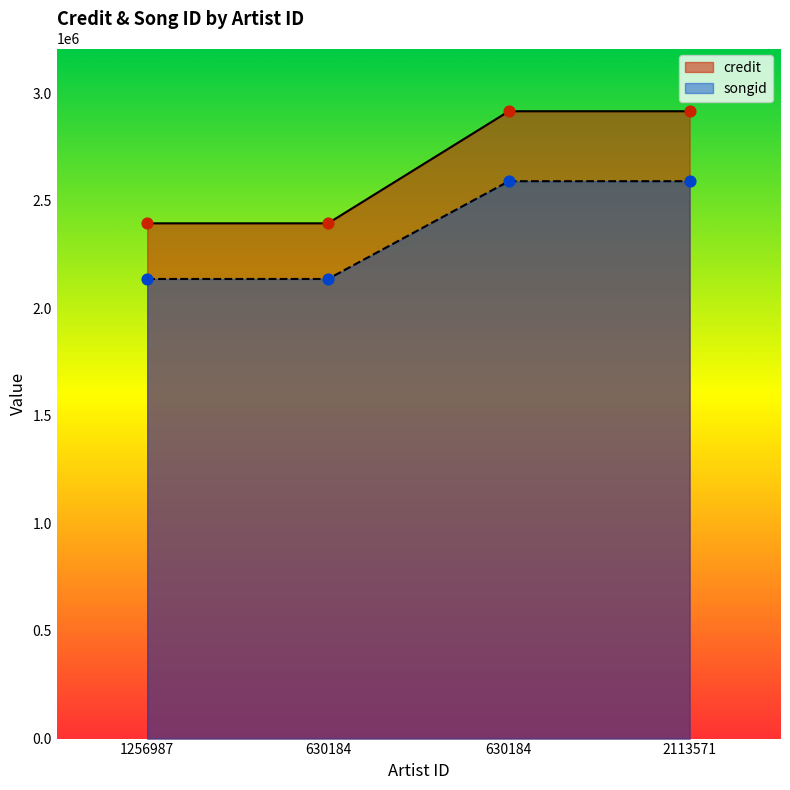

Is the value of credit at 630184 greater than the value of songid at 2113571?

No